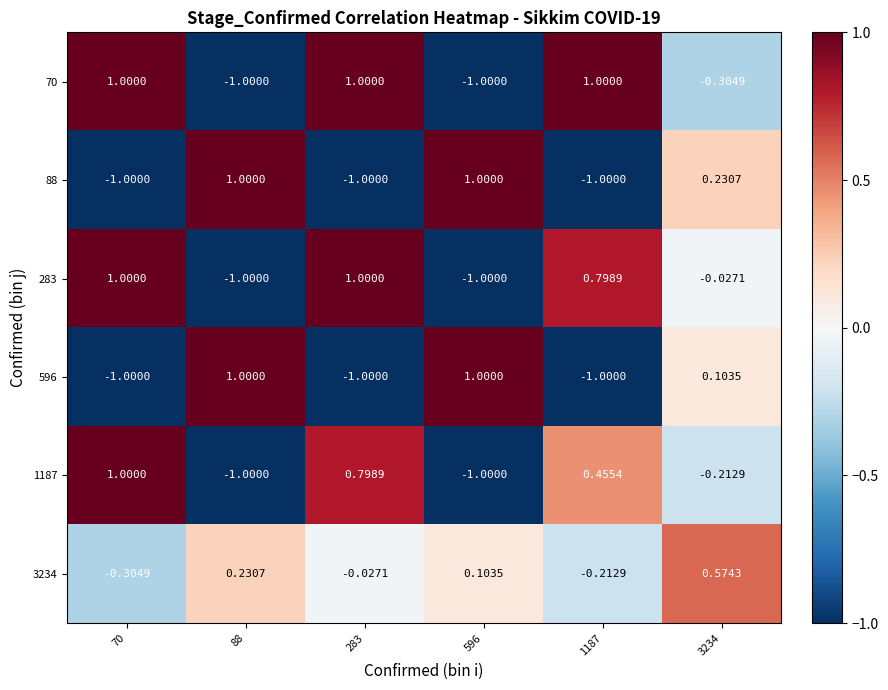

Rank the series at 1187 from highest to lowest value.

70, 283, 1187, 3234, 88, 596